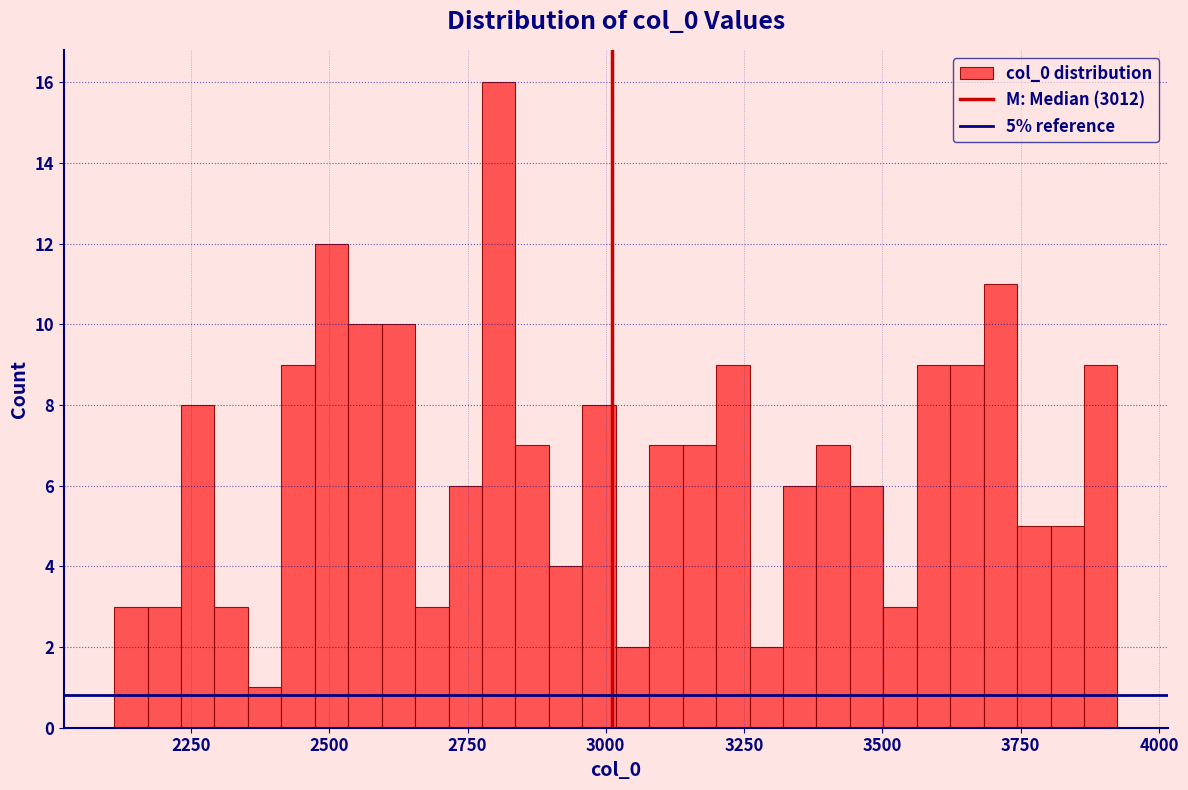

Read against the x-axis, roughly where is the centre of the tallest bar?

2800